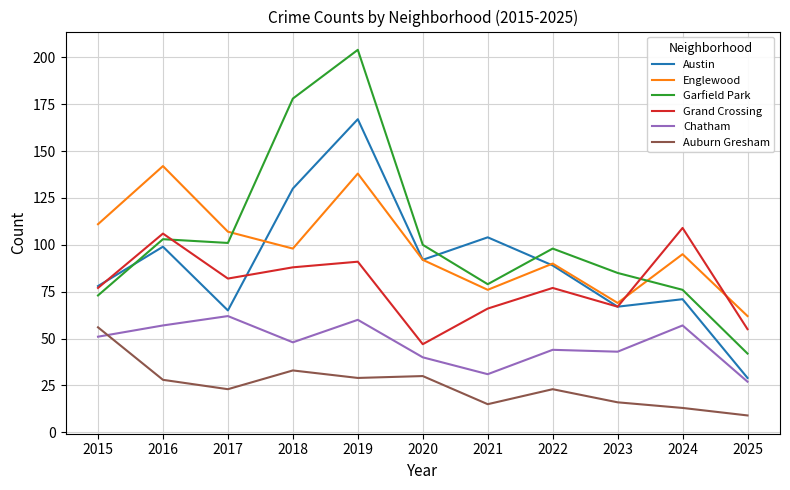

What is the total value across all series at 2018?

575